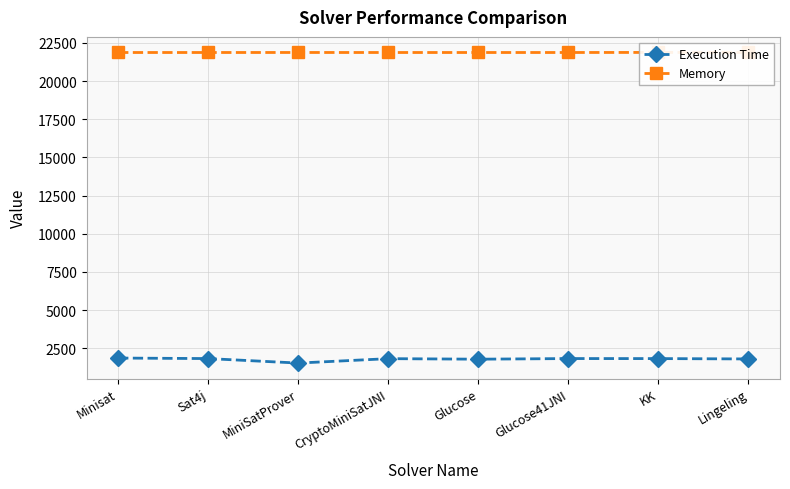

What is the greatest value displayed?

21877